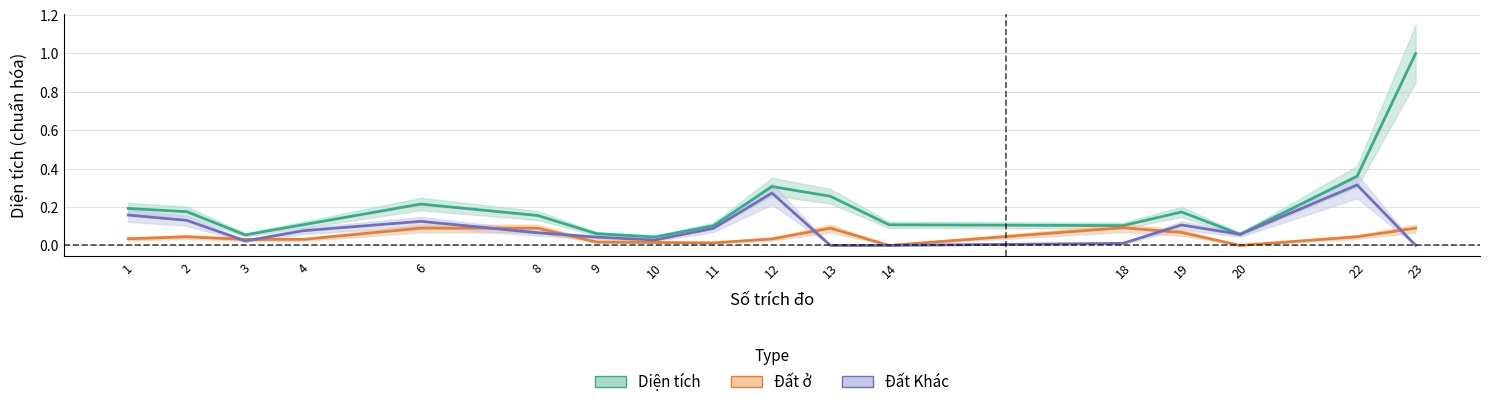

At how many categories does at least one series exceed 0?

17